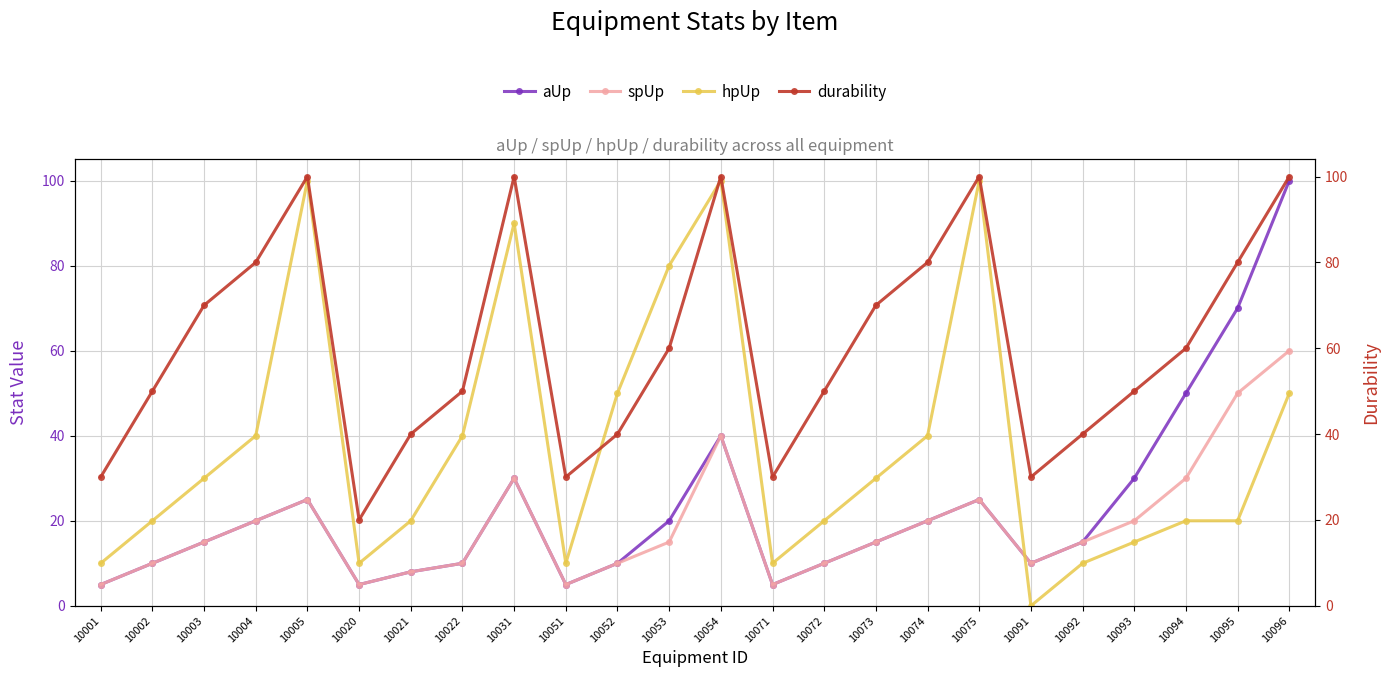

Rank the categories by hpUp value from highest to lowest.

10005, 10054, 10075, 10031, 10053, 10052, 10096, 10004, 10022, 10074, 10003, 10073, 10002, 10021, 10072, 10094, 10095, 10093, 10001, 10020, 10051, 10071, 10092, 10091